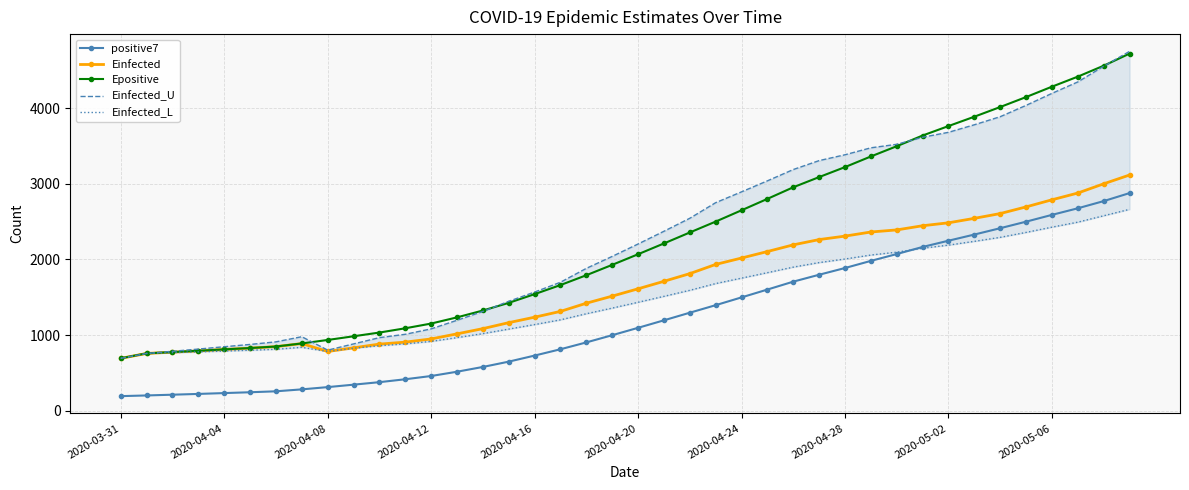

True or false: positive7 and Epositive cross at least once.

False